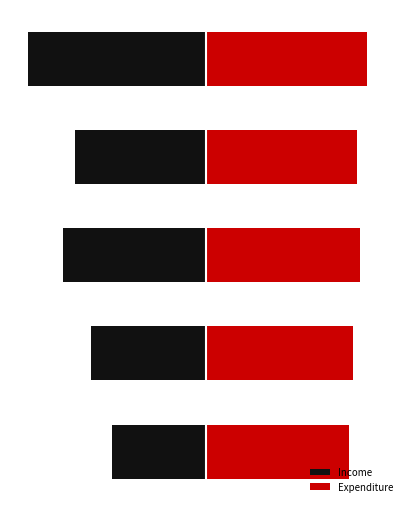

At which label does Expenditure first exceed 997800?

2